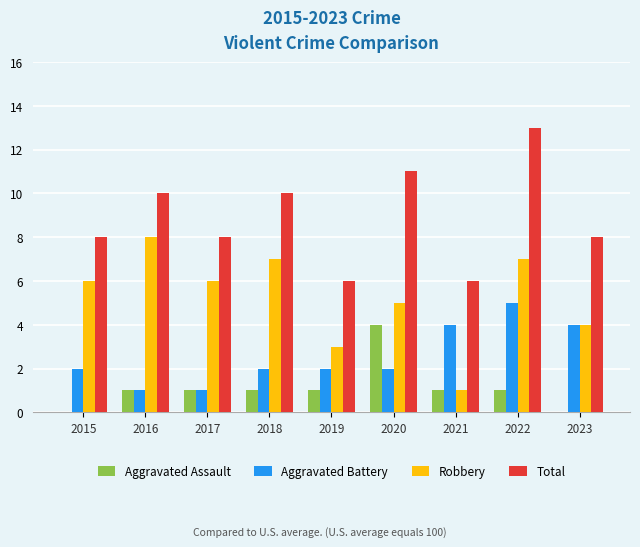

Which series changed the most between 2016 and 2019?

Robbery